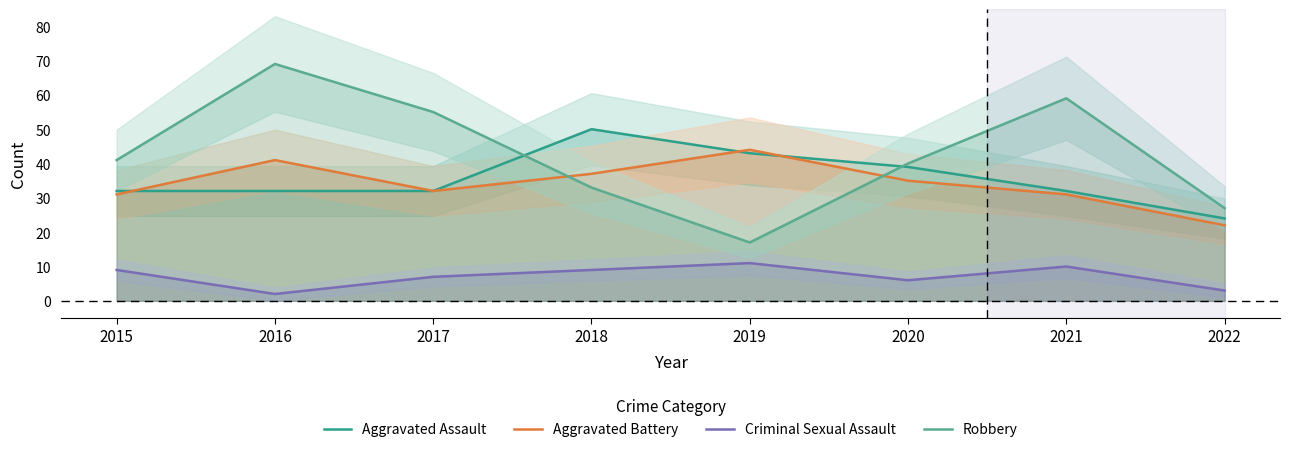

At which label does Criminal Sexual Assault reach its peak?

2019